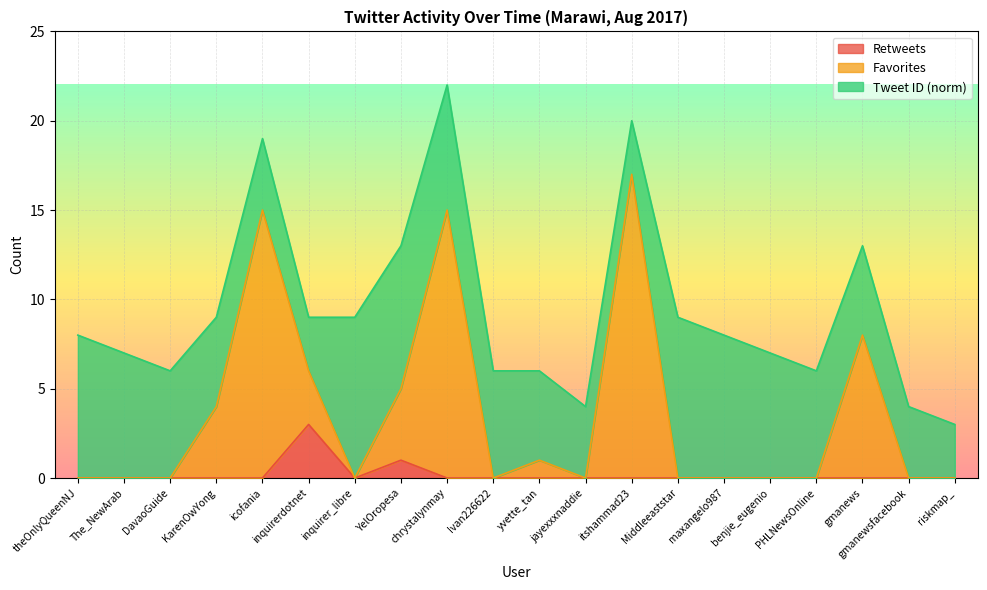

How many lines are shown in the chart?

3